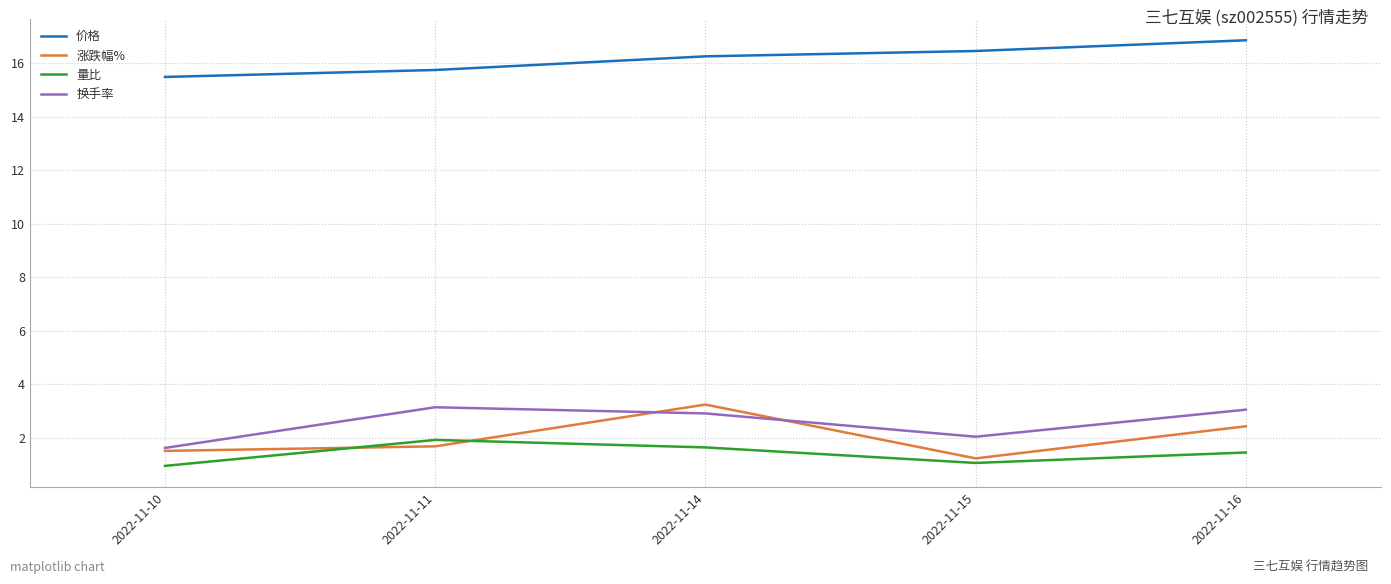

At which label does 价格 first exceed 16?

2022-11-14